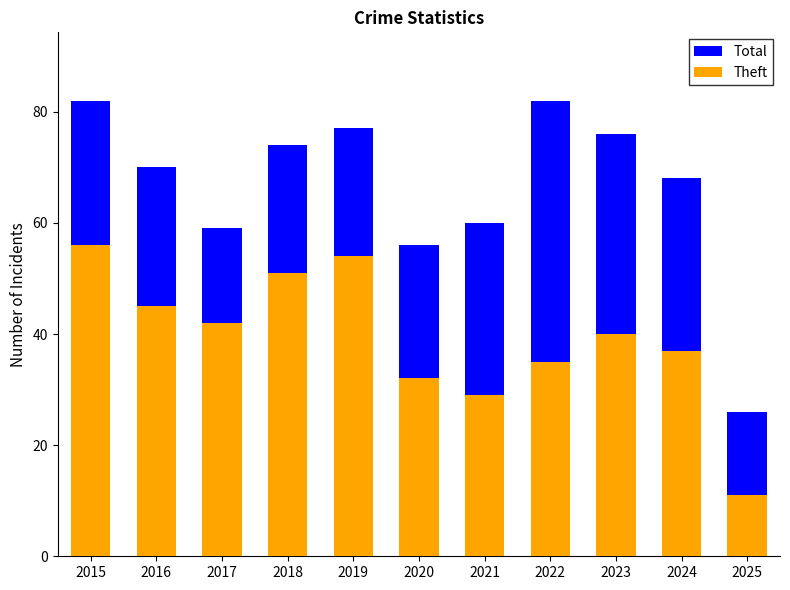

How many data points does each series have?

11